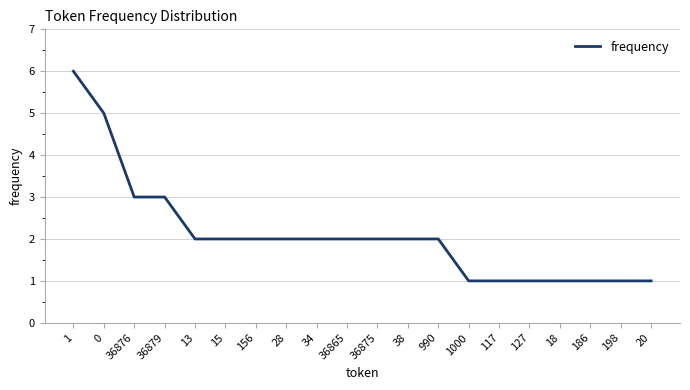

True or false: the data shows 2 at 13.

True